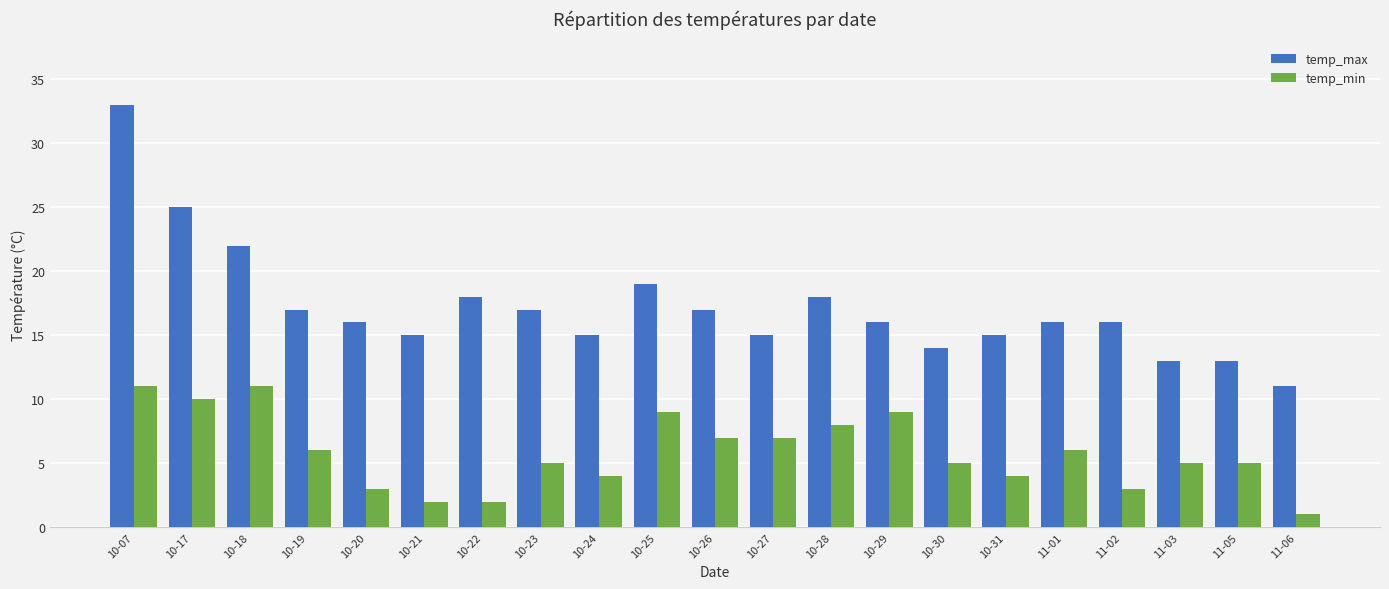

What are all the series names shown in the legend?

temp_max, temp_min